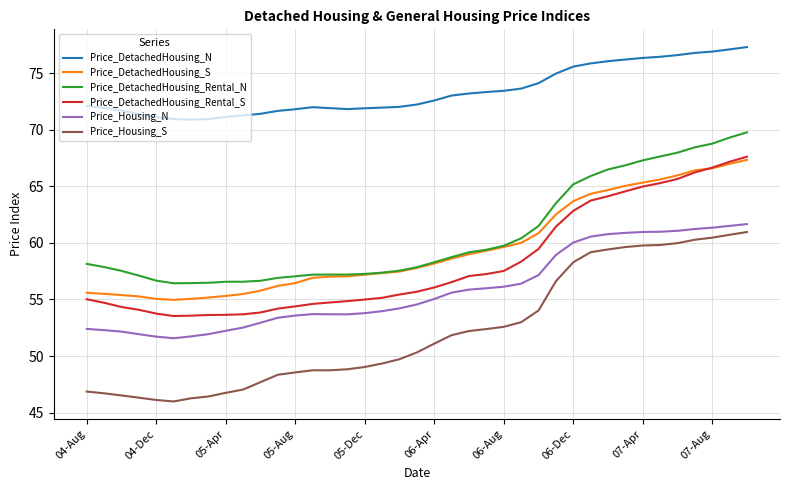

Which series has the largest total across all categories?

Price_DetachedHousing_N